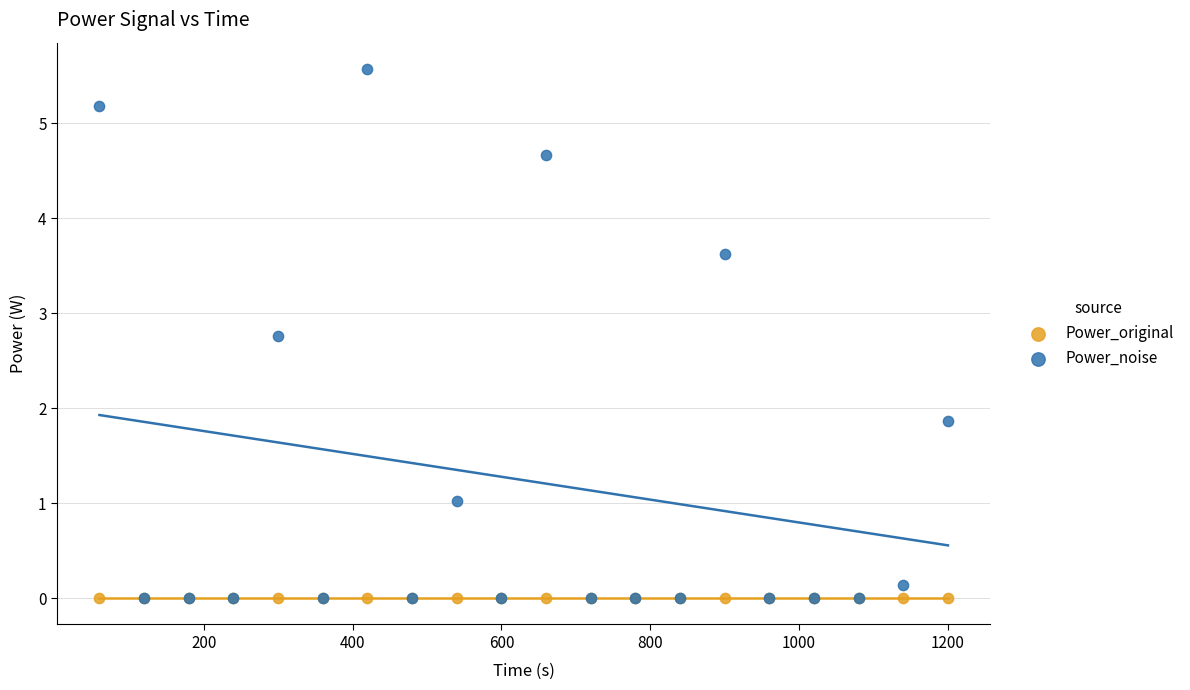

Across all series, what Y value is closest to 2?

1.9